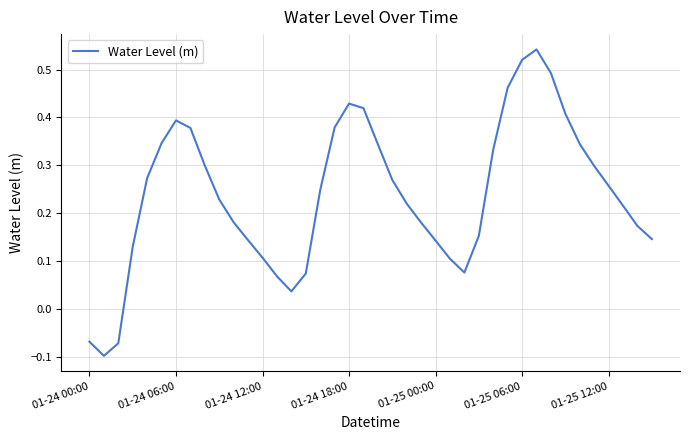

What is the difference between the maximum and minimum values?

0.6